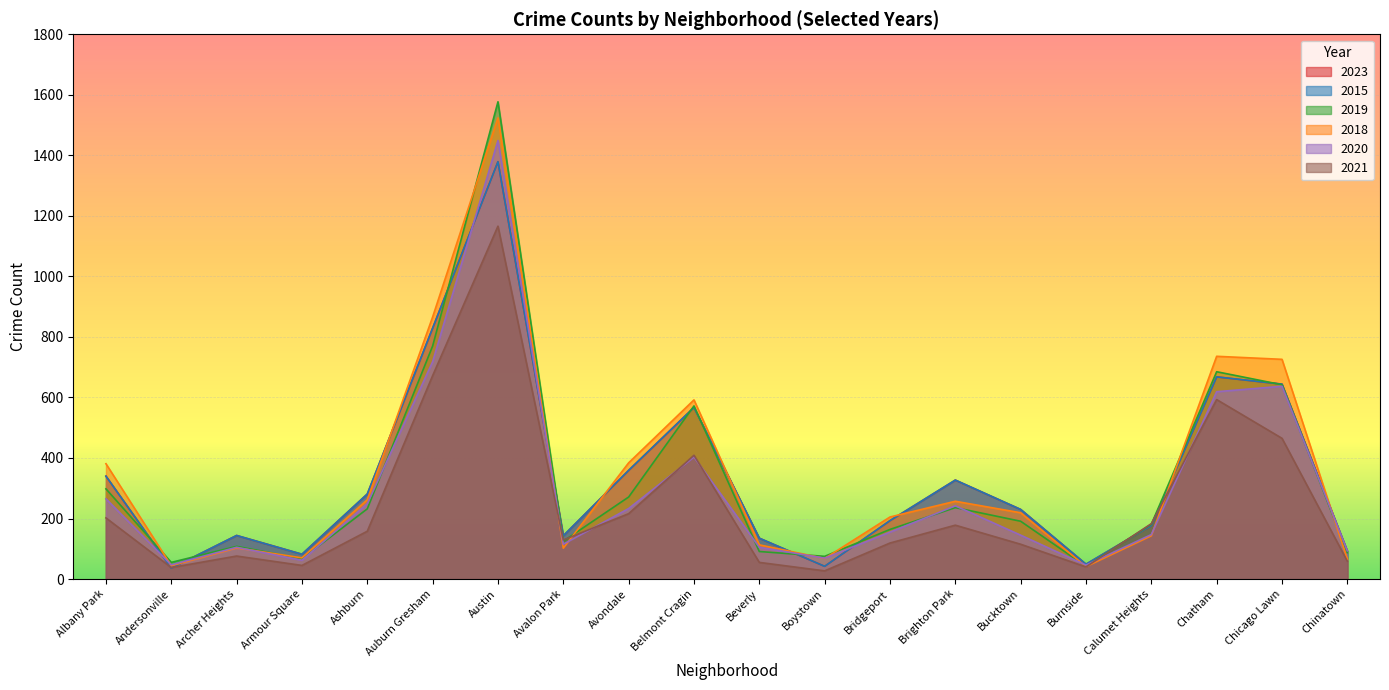

What is the difference between the second highest and second lowest values in the 2021 series?

634